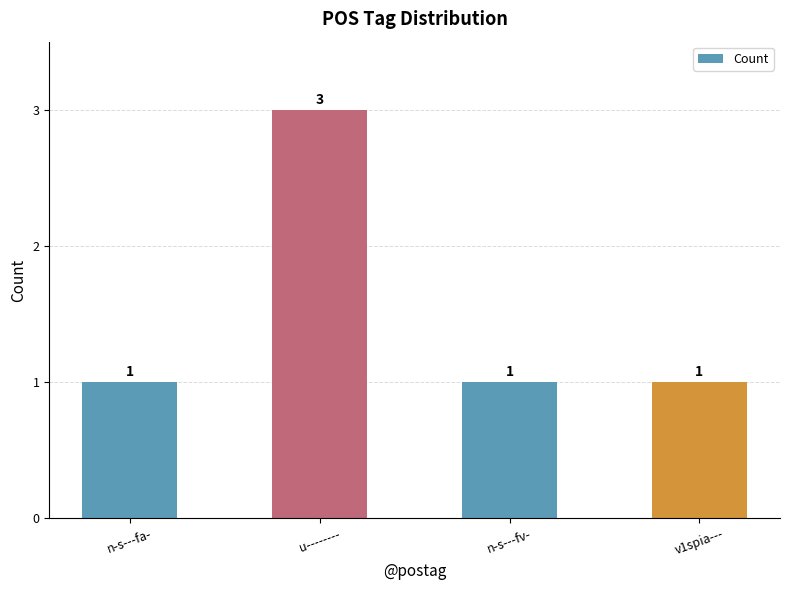

Between v1spia--- and u--------, which is larger?

u--------